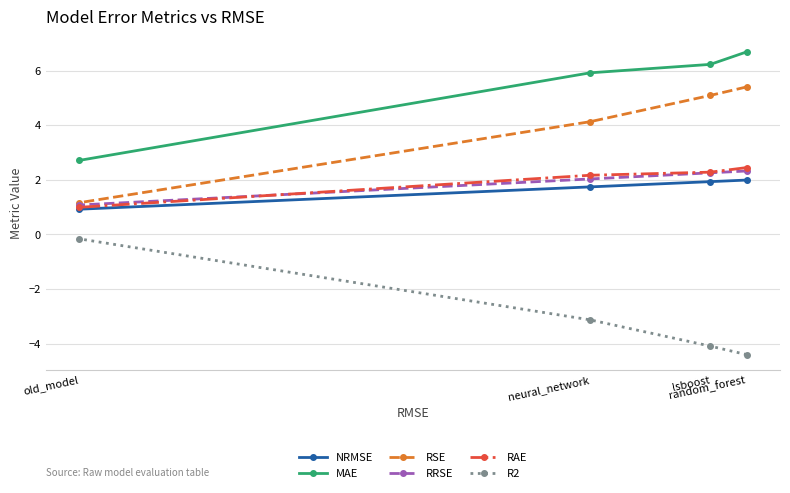

True or false: RSE and RRSE cross at least once.

False